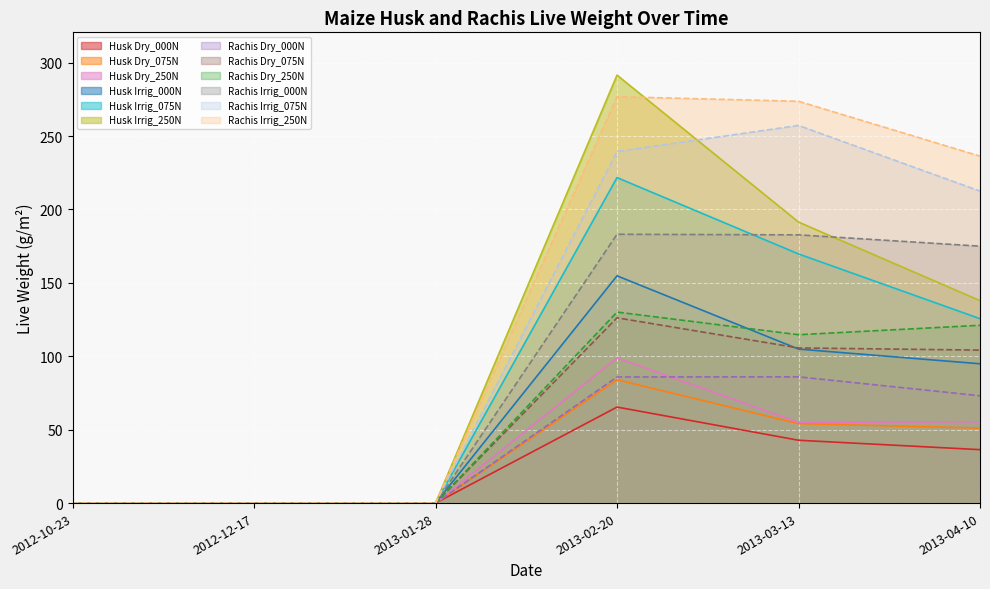

At which category does the chart reach its peak across all series?

2013-02-20